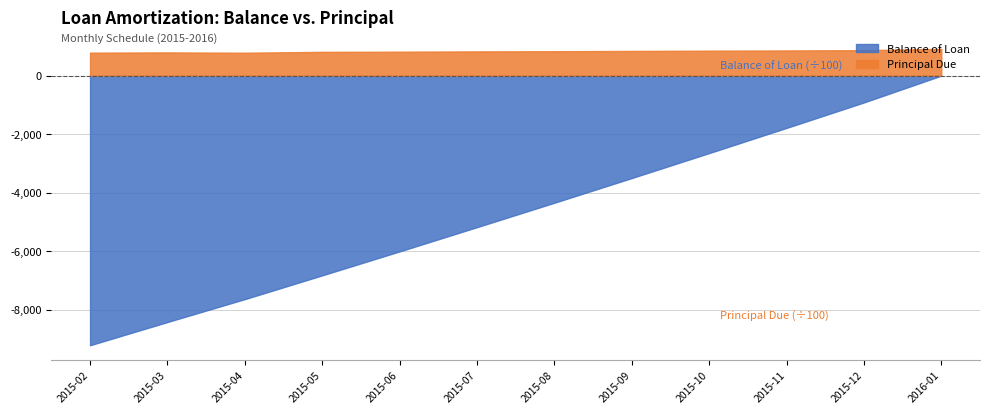

Which series changed the most between 2015-05 and 2015-08?

Balance of Loan